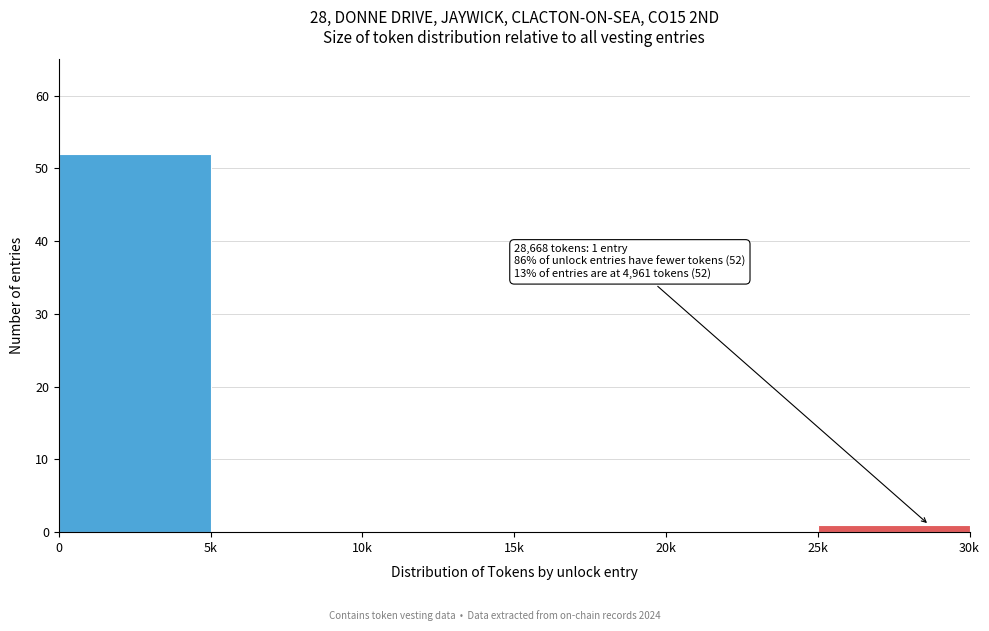

Reading right to left, list all the values displayed in this chart.

25k=1	20k=0	15k=0	10k=0	5k=0	0=52